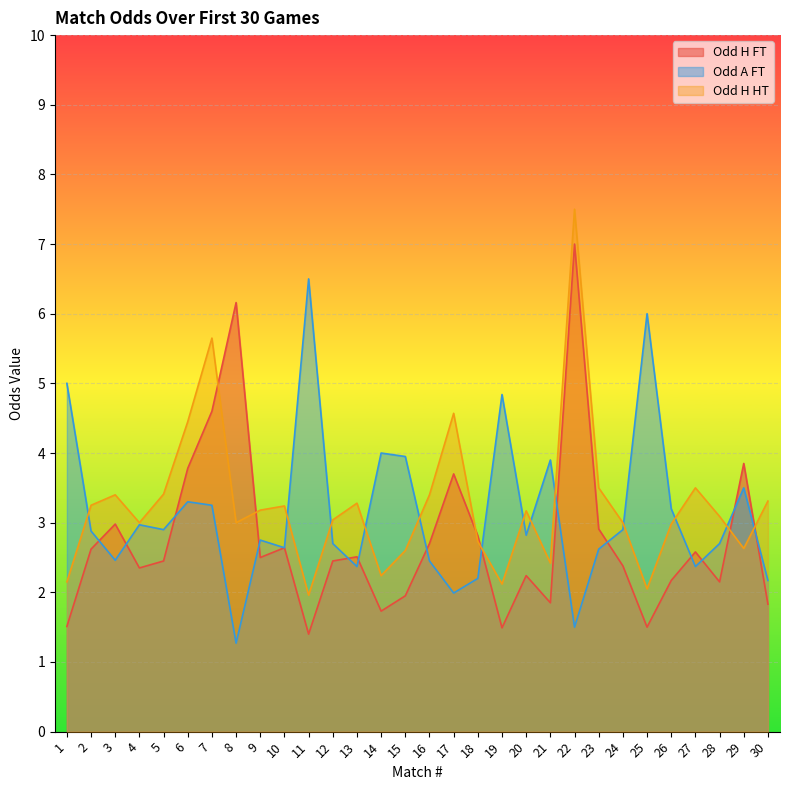

List the series in order of their overall mean, lowest first.

Odd H FT, Odd A FT, Odd H HT